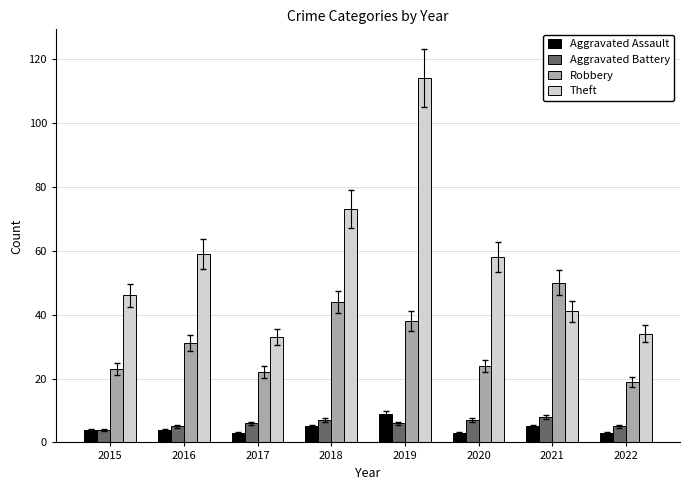

What is the difference between the highest and lowest values at 2022?

31